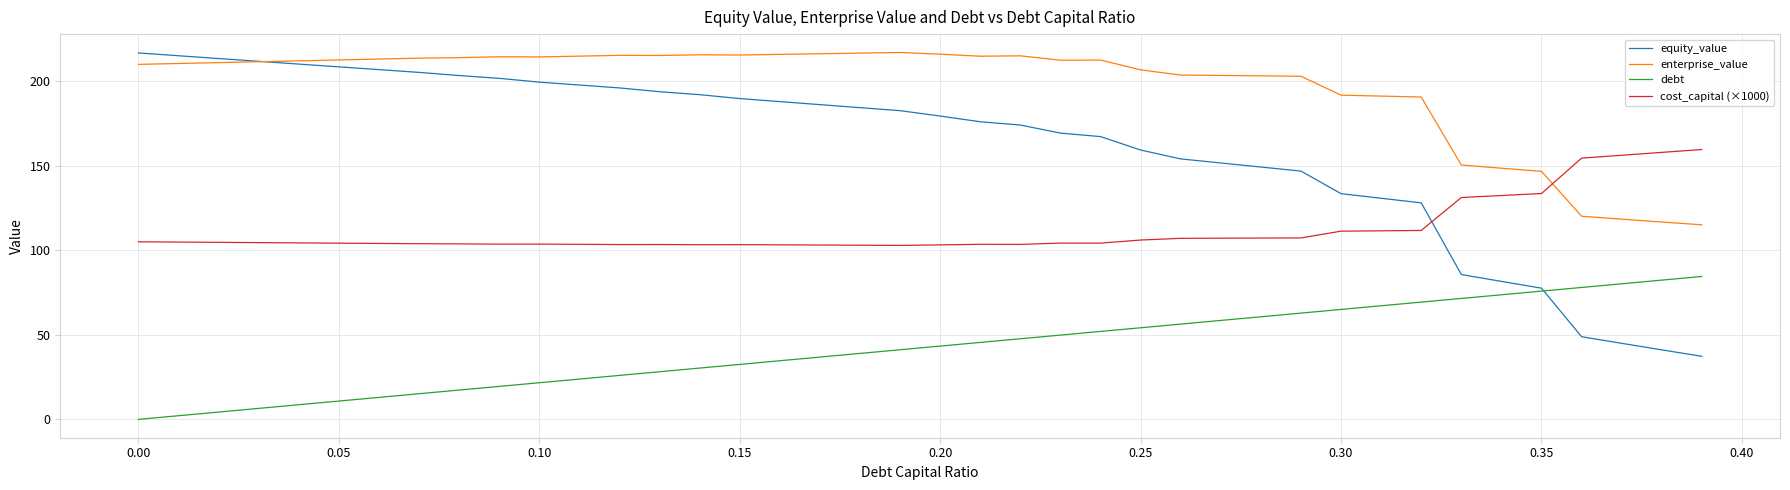

Rank the series by their average value, from lowest to highest.

debt, cost_capital (×1000), equity_value, enterprise_value